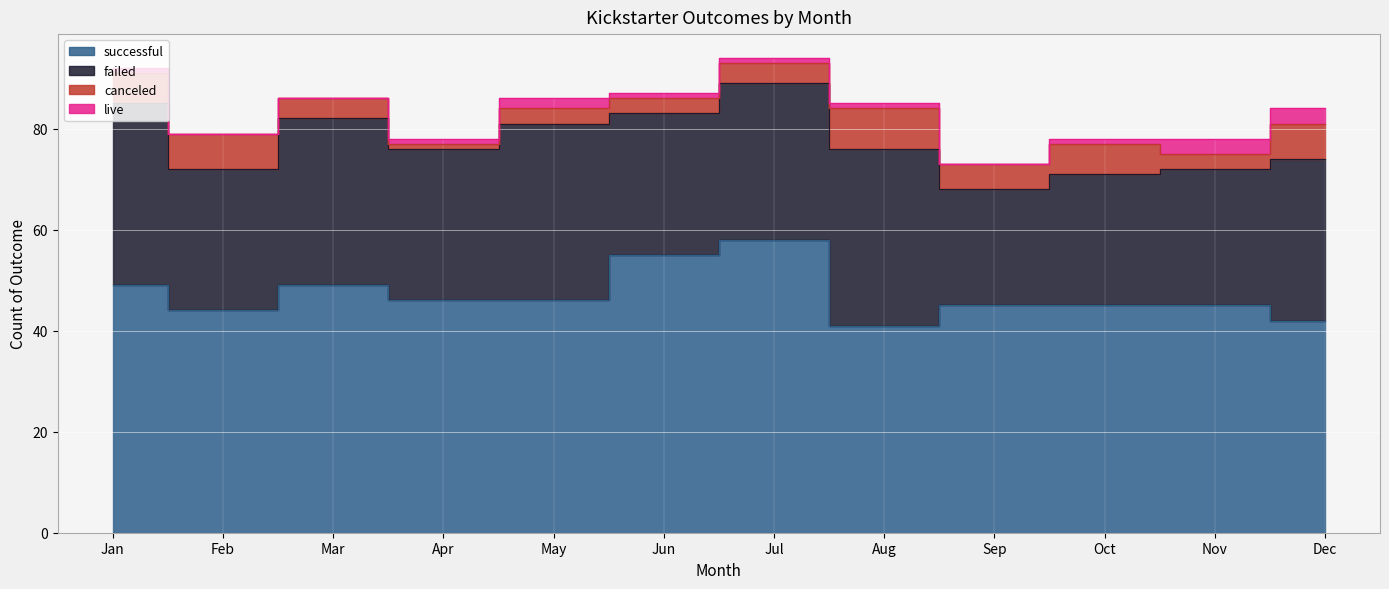

True or false: canceled and live cross at least once.

False